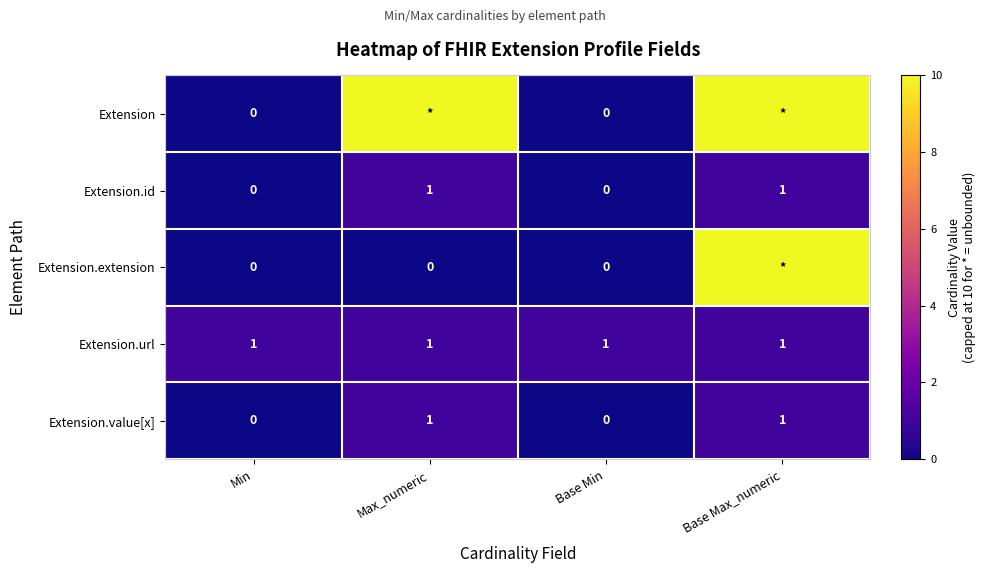

True or false: Extension.id has a value of -1 at Base Min.

False